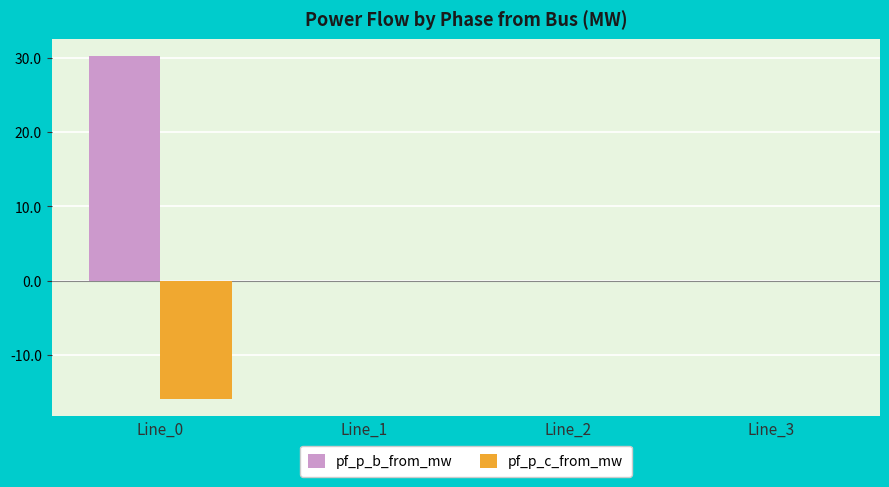

What is the total value across all series at Line_0?

14.3